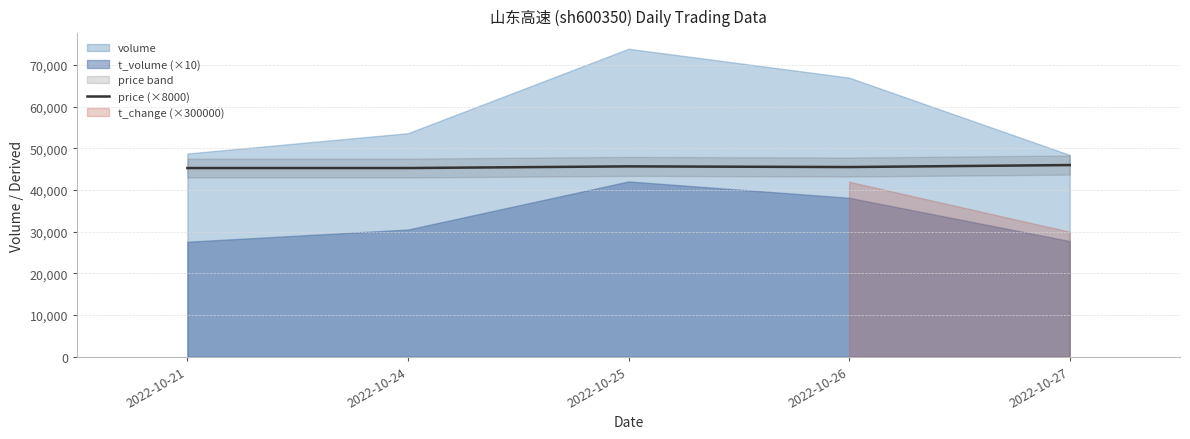

The value of price (×8000) at 2022-10-21 is 73787. True or false?

False